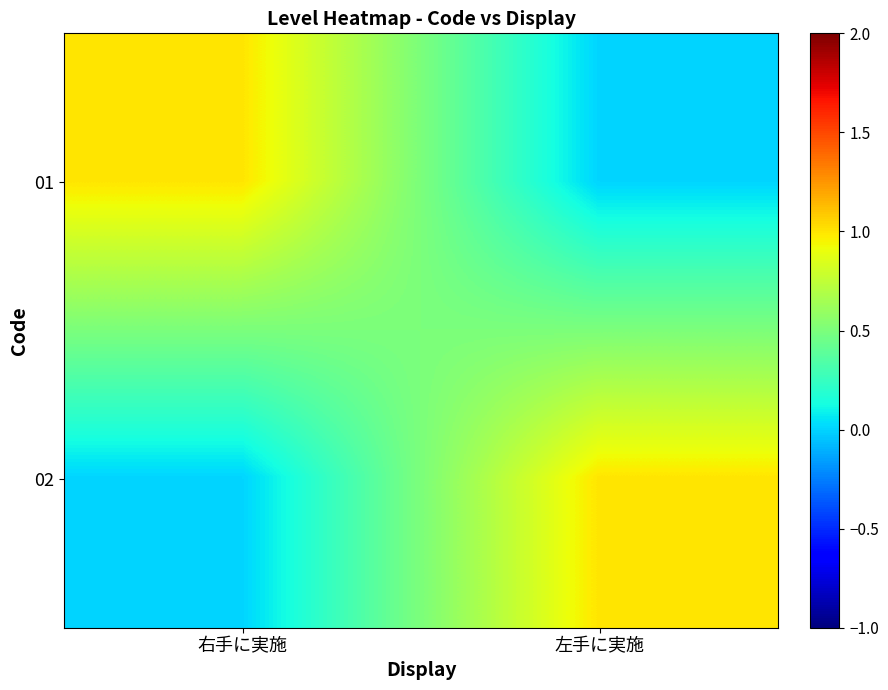

Between 左手に実施 and 右手に実施, which is larger?

右手に実施